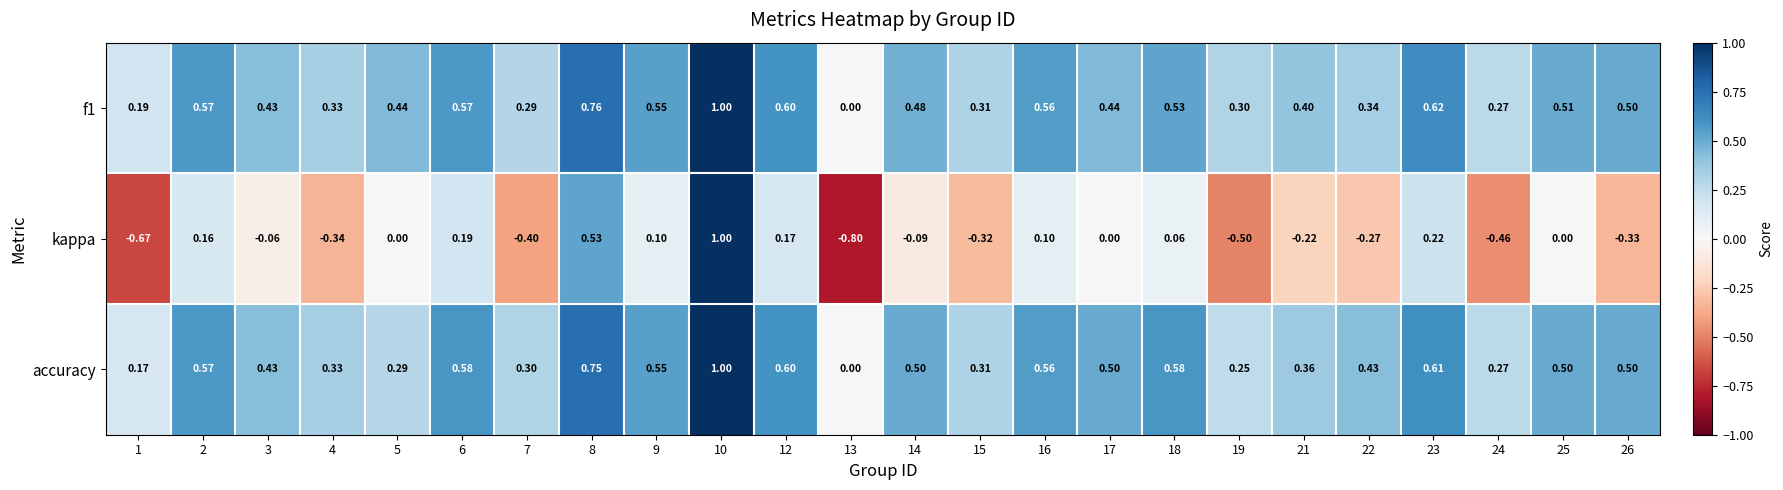

Count the number of categories in the chart.

24